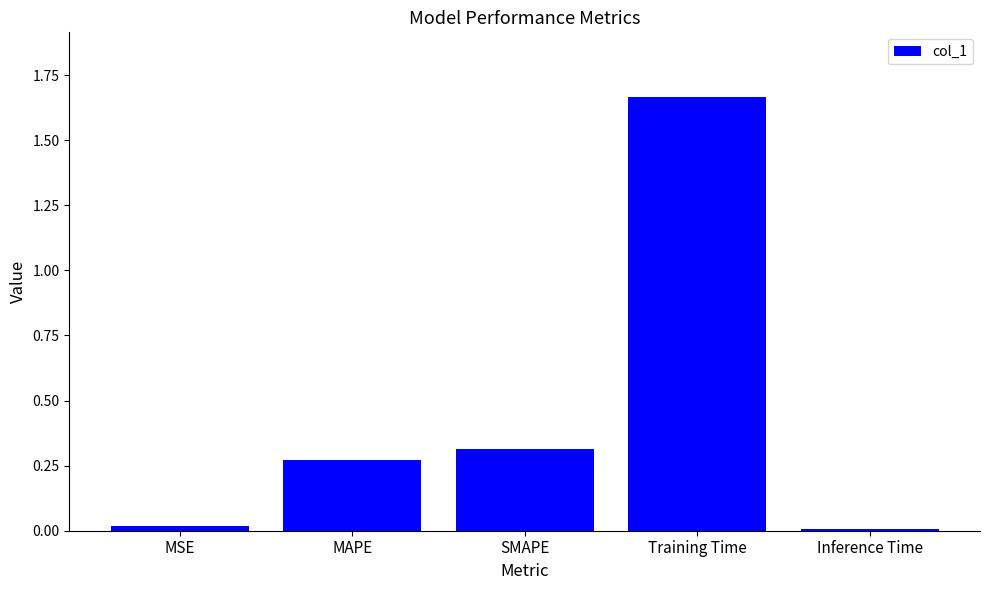

What is the sum of all values?

2.3